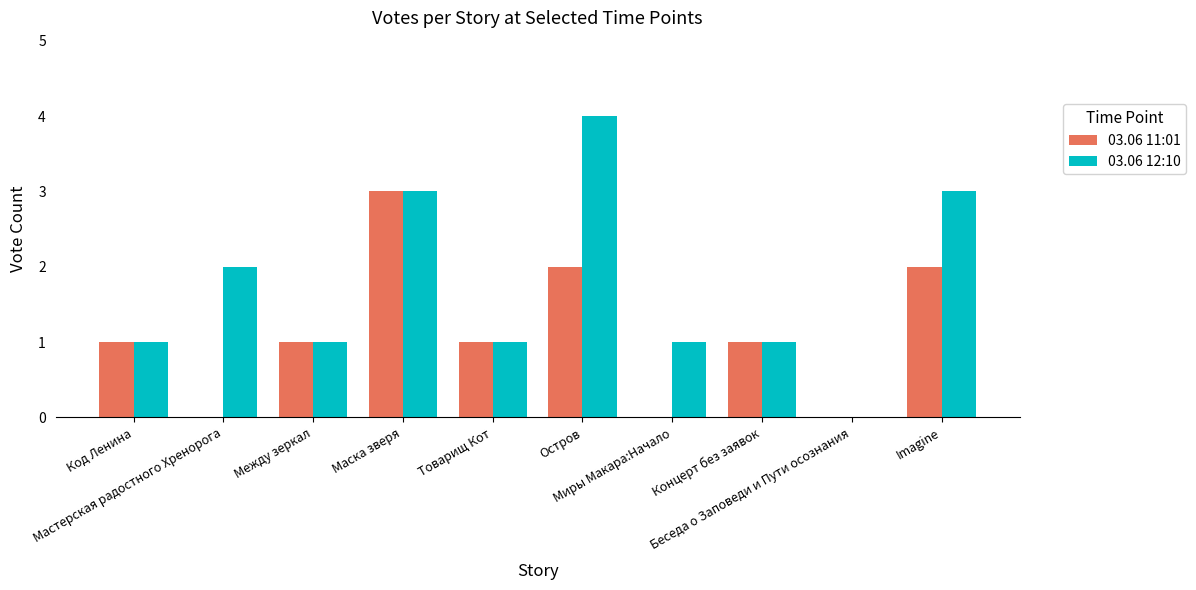

Which series has the largest total across all categories?

03.06 12:10